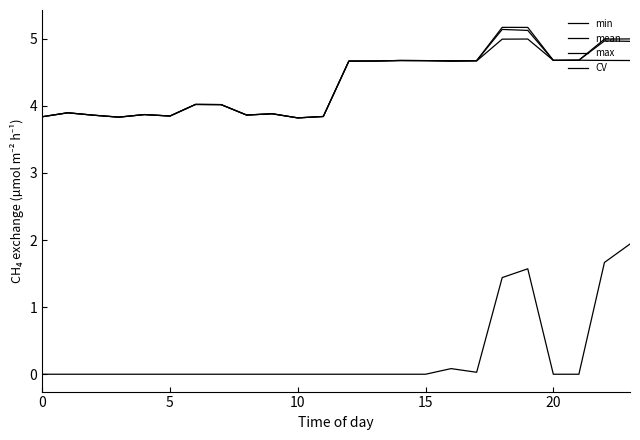

How many lines are shown in the chart?

4